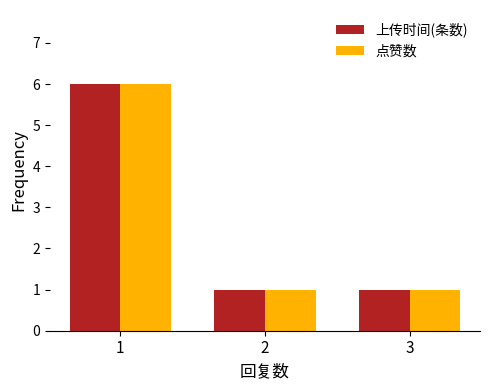

Count the 点赞数 values in the range 1 to 6.

3